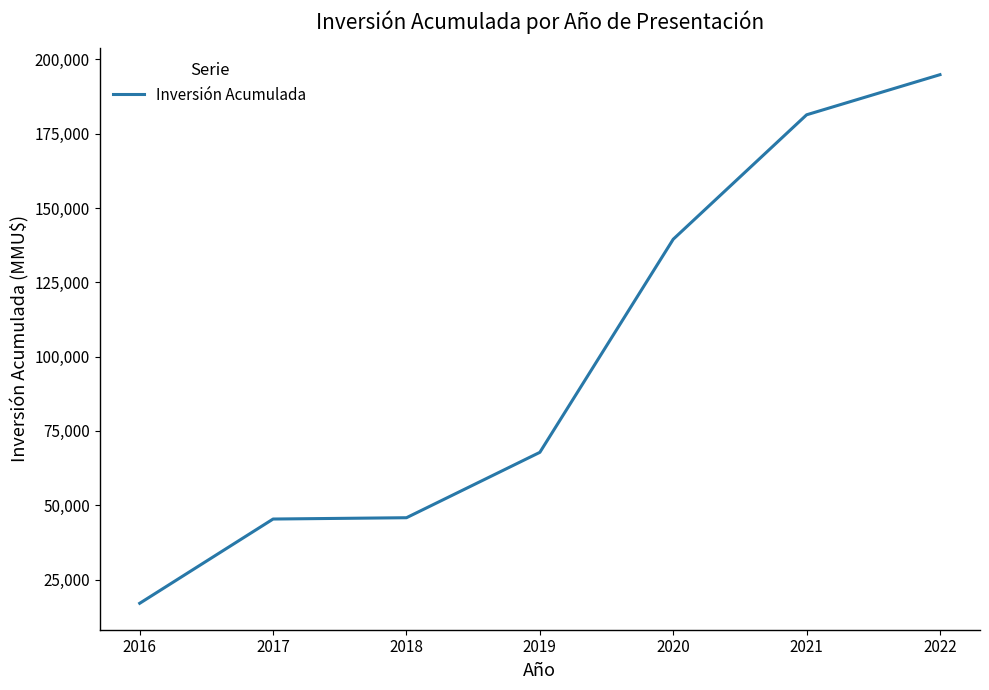

Between 2016 and 2020, which is larger?

2020